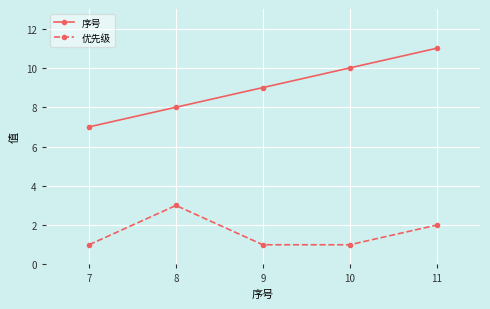

List the series in order of their overall mean, lowest first.

优先级, 序号